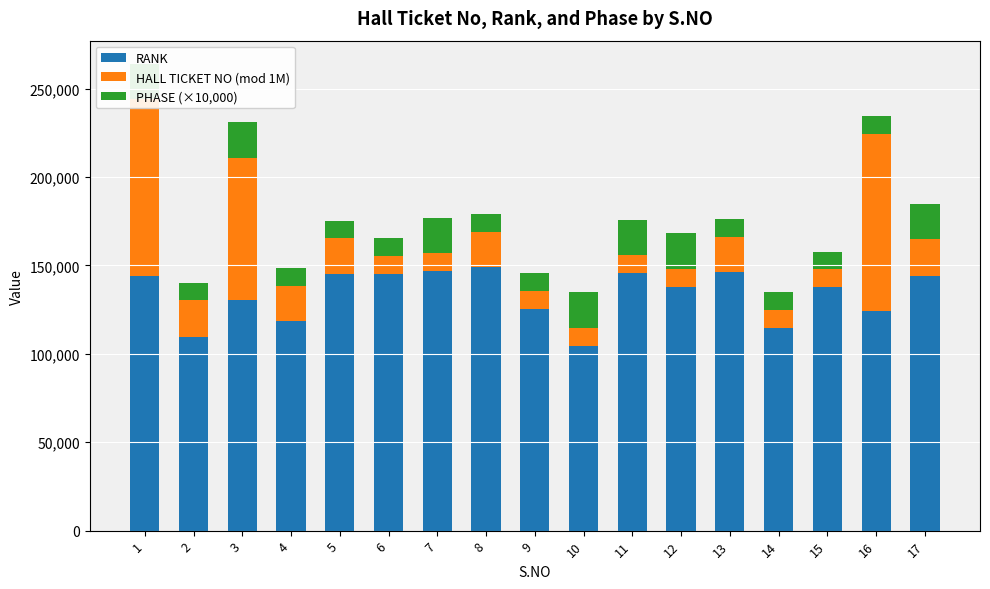

What is the maximum value shown in the chart?

148942